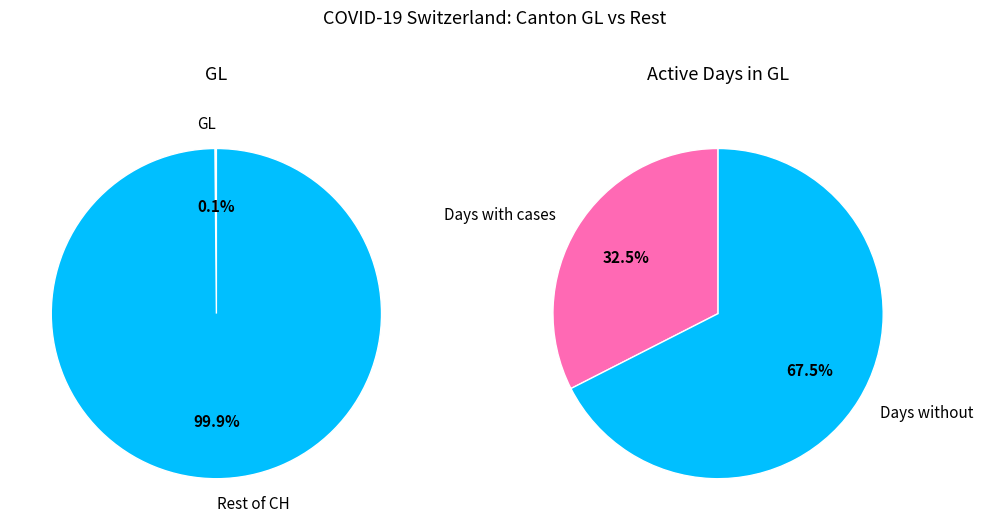

Does 8 represent more than half of the total?

No